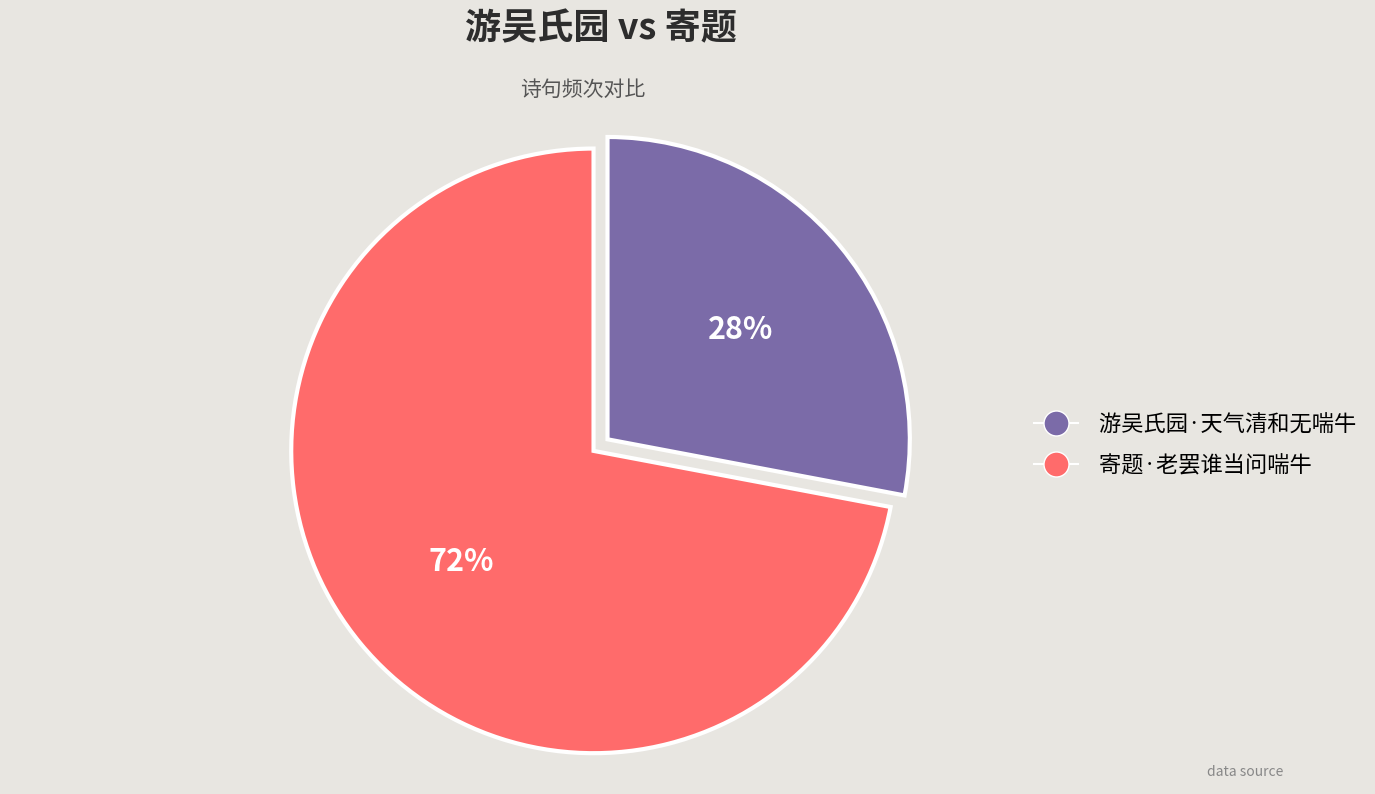

Which category has the smallest portion of the pie?

游吴氏园·天气清和无喘牛